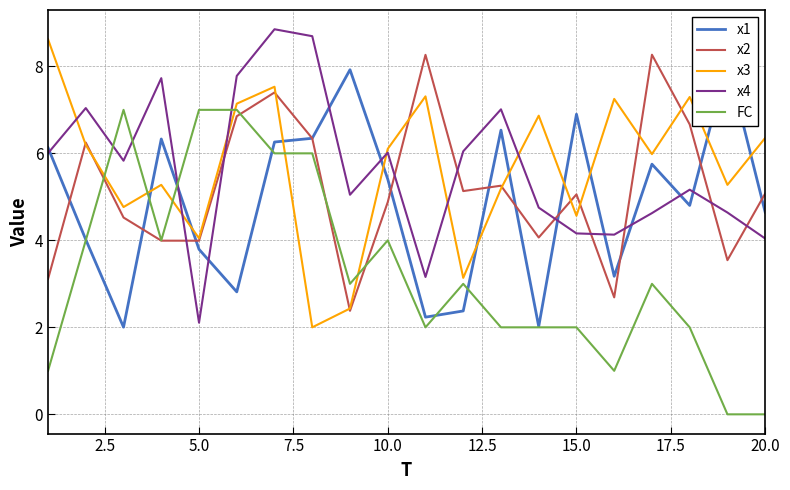

How many times do x1 and x4 cross each other?

10